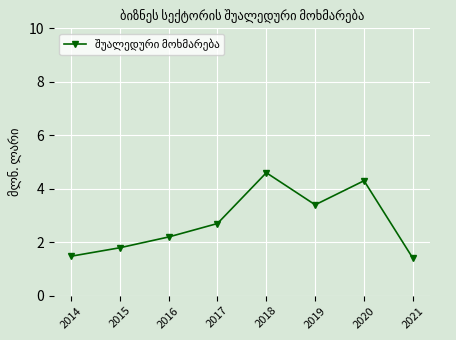

How many categories are shown in the chart?

8